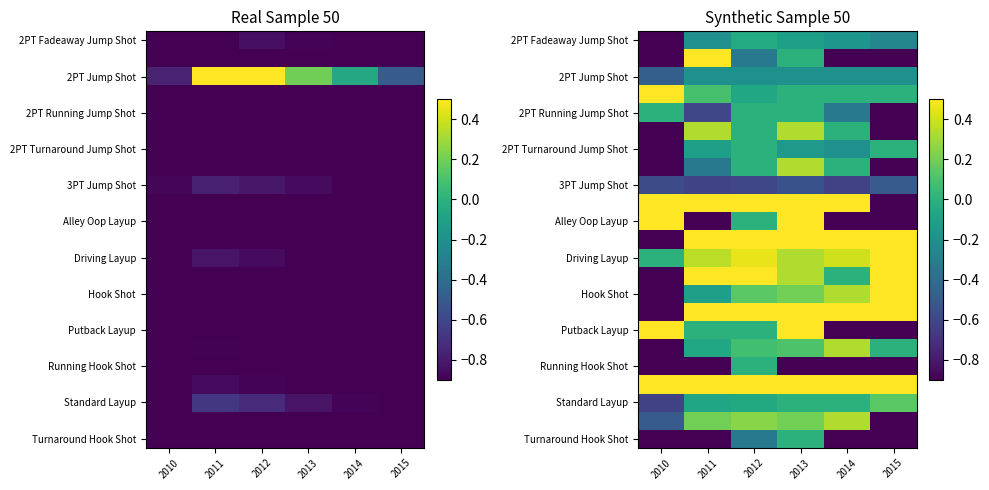

What is the difference between the highest and lowest values at 2015?

2.0